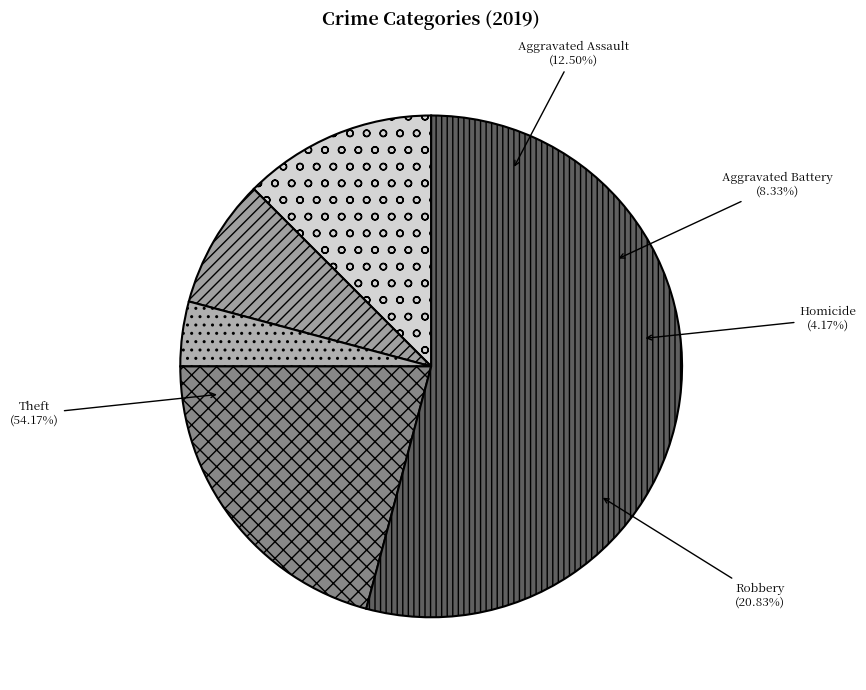

What is the ratio of the value at Theft to the value at Robbery?

2.6